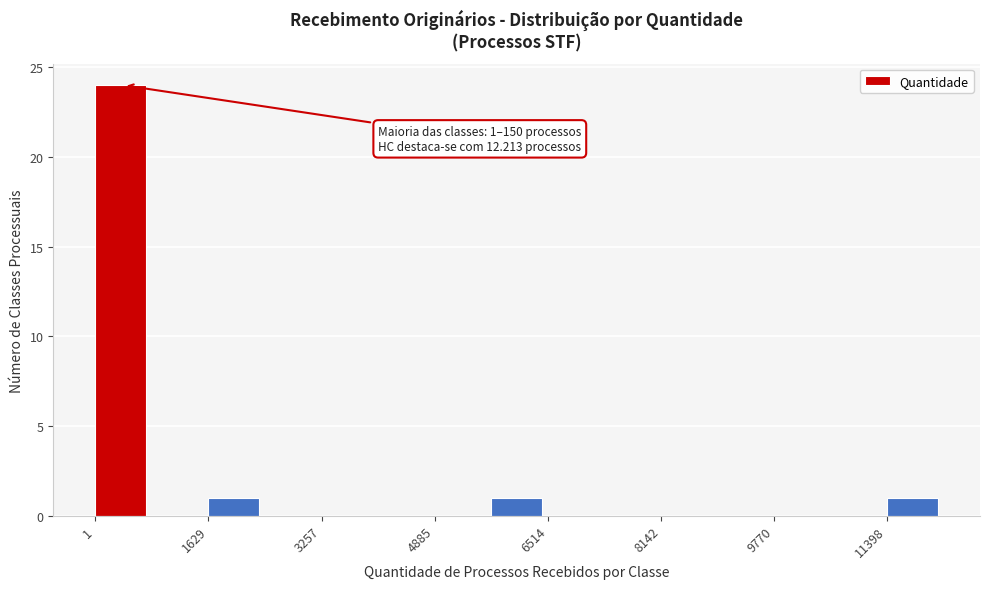

Over which range of the x-axis is the bar tallest?

0 to 800